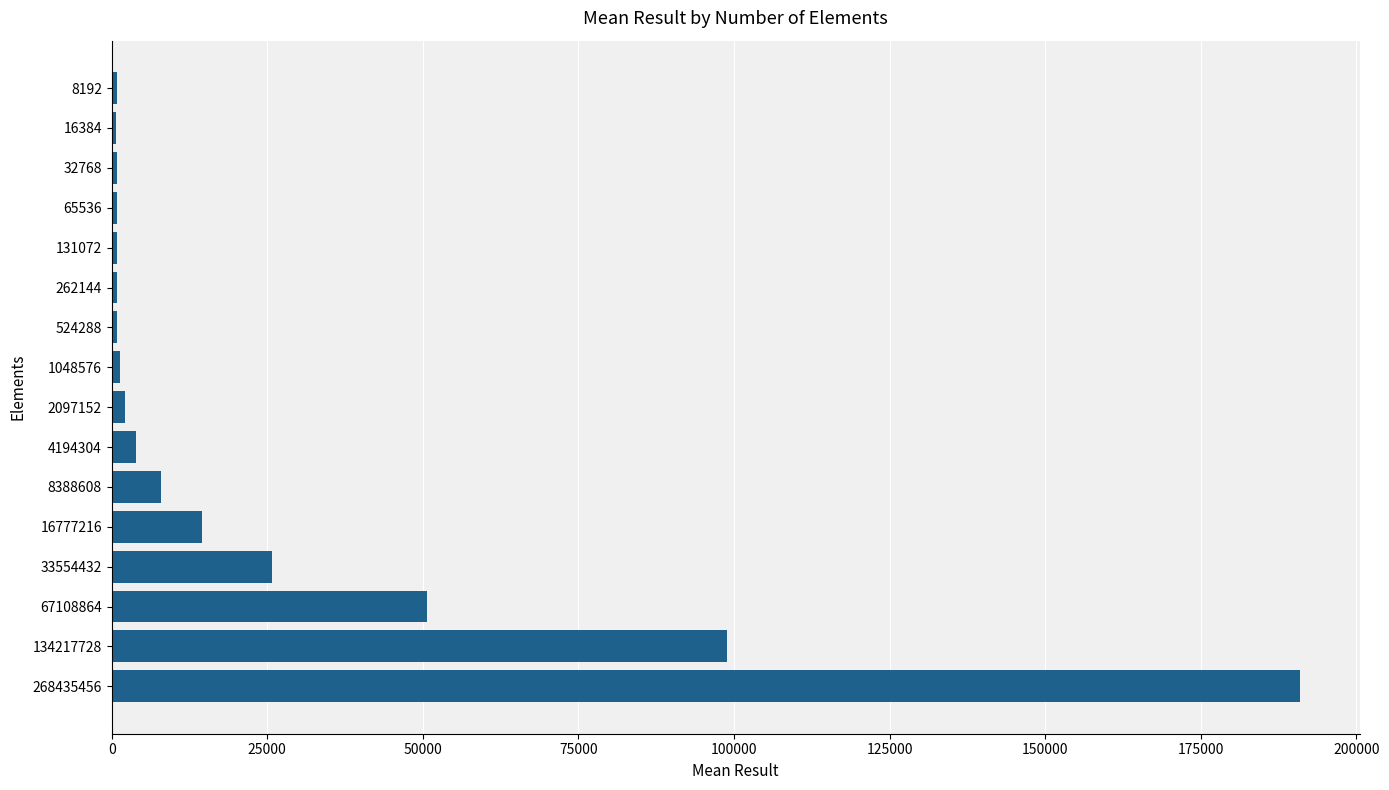

Is it true that the value at 33554432 is 25844?

True